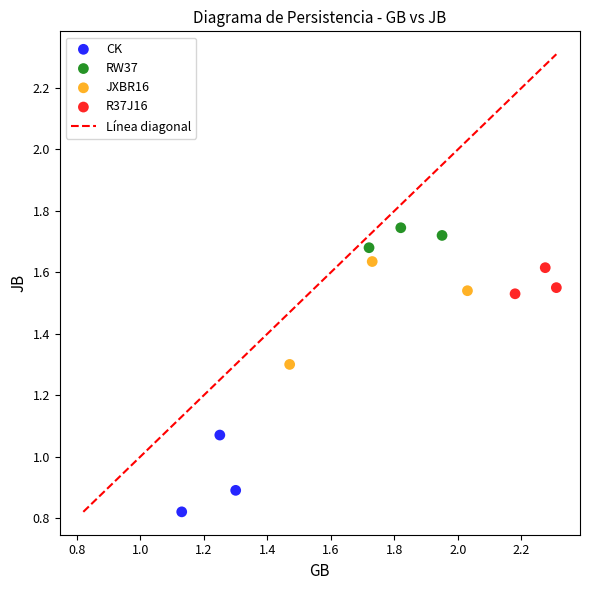

Which series has the largest Y range (max minus min)?

JXBR16